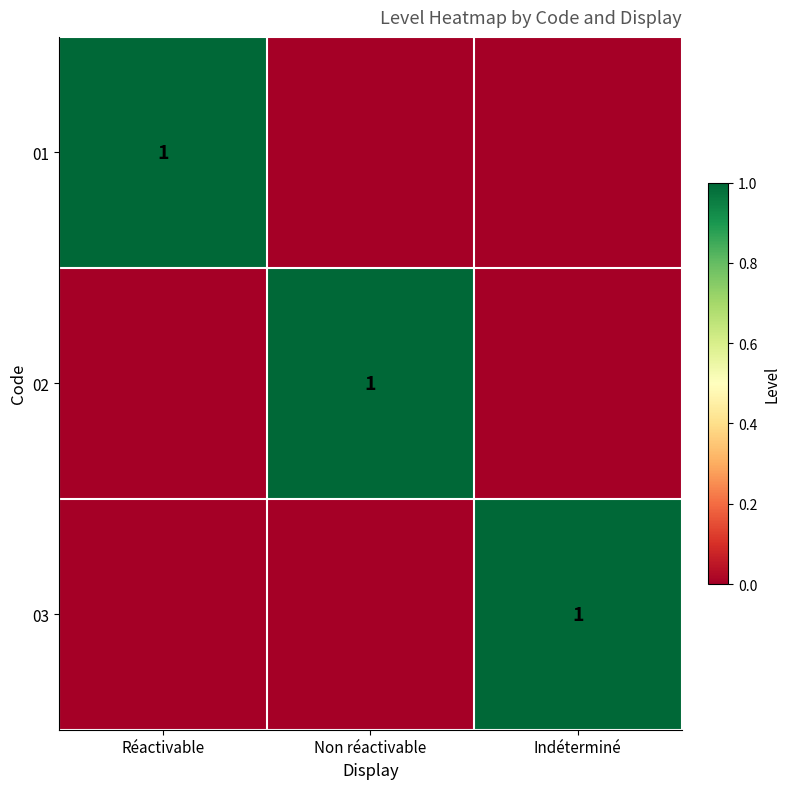

The value of 03 at Indéterminé is 0. True or false?

False